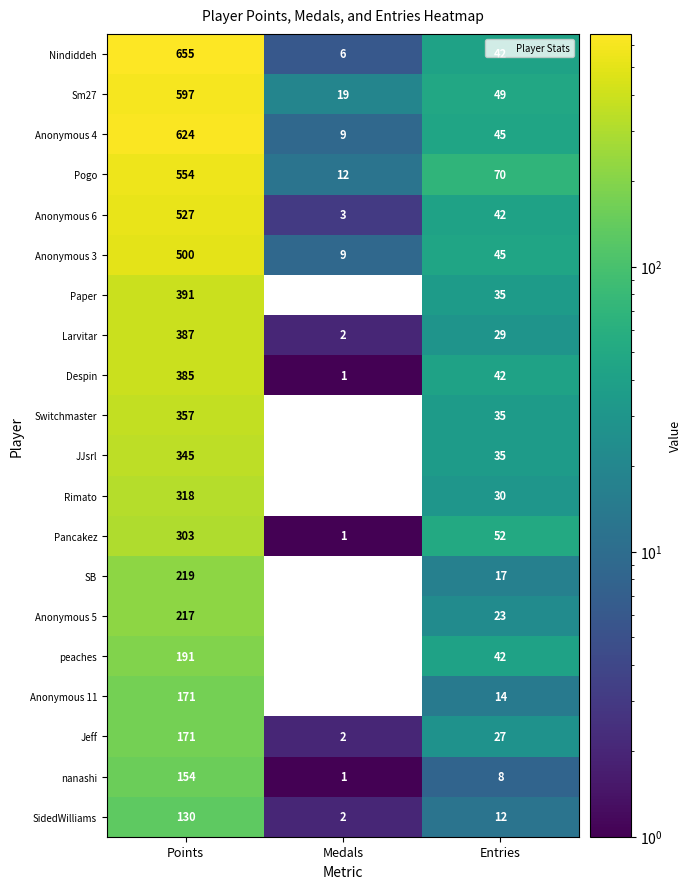

The value of Switchmaster at Entries is 35.0. True or false?

True